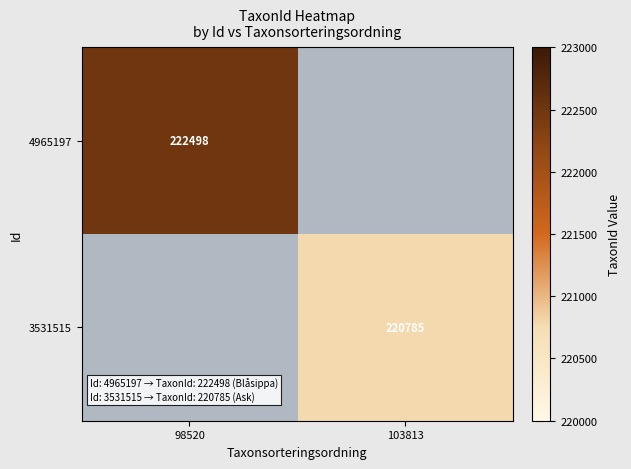

At which category is the sum across all series the highest?

98520